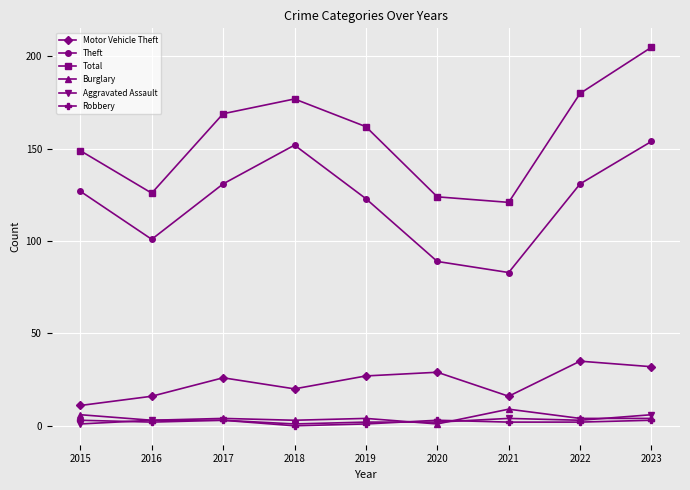

Reading right to left, extract all data points from this chart.

Motor Vehicle Theft: 2023=32	2022=35	2021=16	2020=29	2019=27	2018=20	2017=26	2016=16	2015=11
Theft: 2023=154	2022=131	2021=83	2020=89	2019=123	2018=152	2017=131	2016=101	2015=127
Total: 2023=205	2022=180	2021=121	2020=124	2019=162	2018=177	2017=169	2016=126	2015=149
Burglary: 2023=4	2022=4	2021=9	2020=1	2019=4	2018=3	2017=4	2016=3	2015=6
Aggravated Assault: 2023=6	2022=3	2021=4	2020=2	2019=2	2018=1	2017=3	2016=3	2015=1
Robbery: 2023=3	2022=2	2021=2	2020=3	2019=1	2018=0	2017=3	2016=2	2015=3